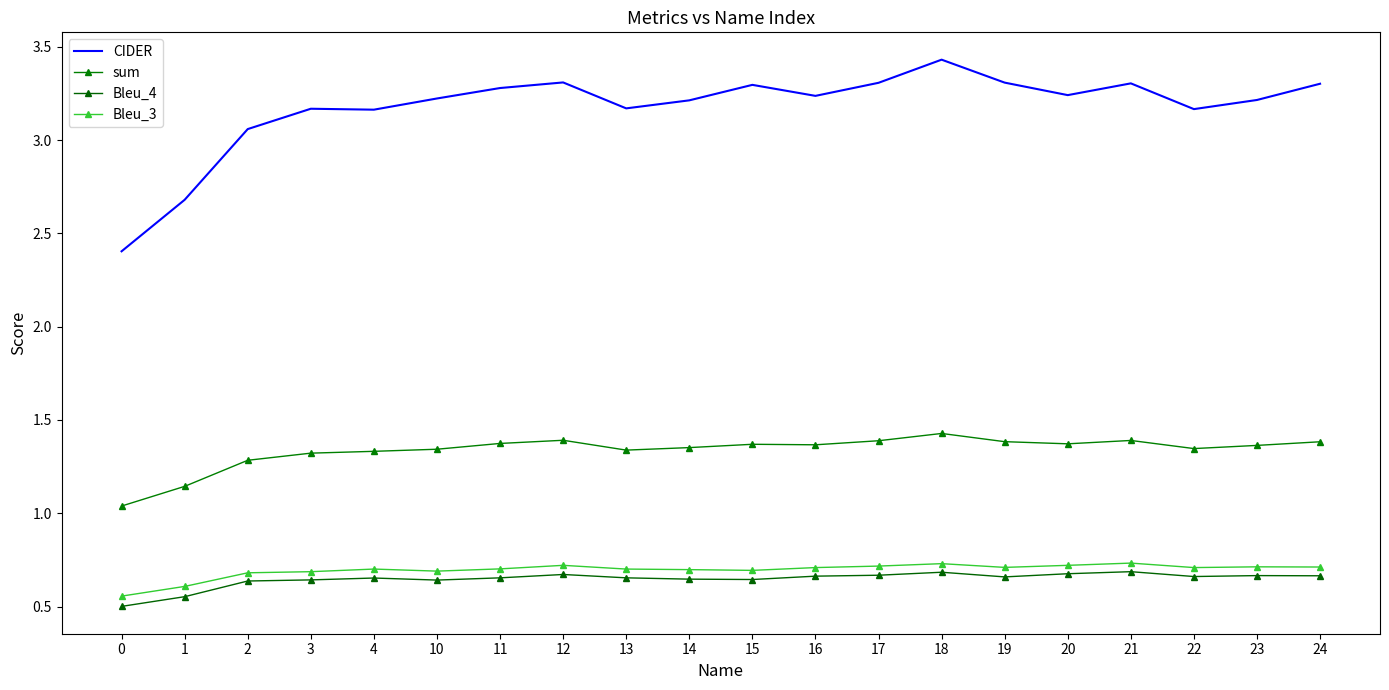

True or false: CIDER and Bleu_3 intersect in this chart.

False